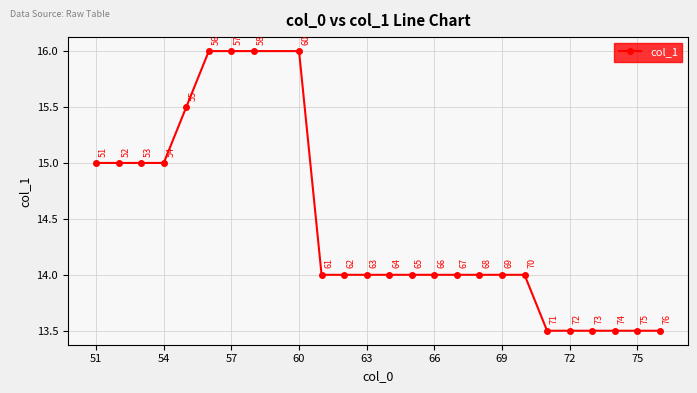

What is the smallest value displayed?

13.5